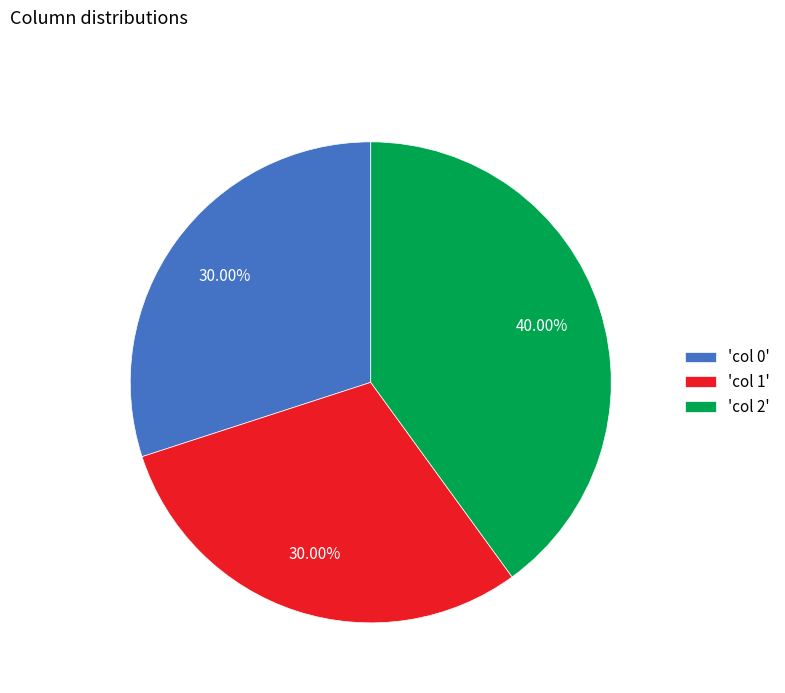

Is there any slice that represents more than half of the pie?

No